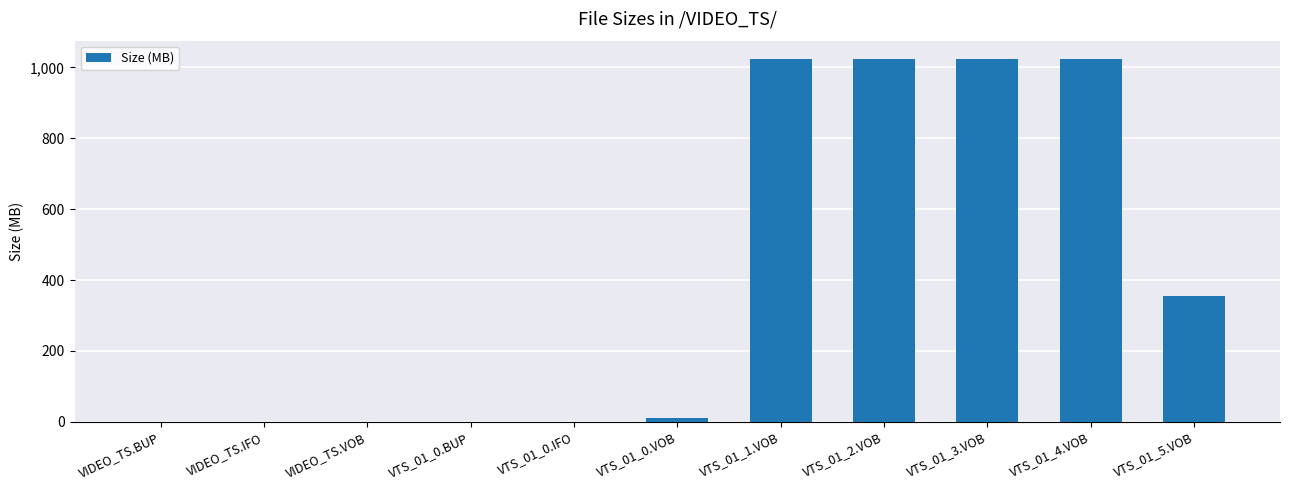

What is the change in value from VIDEO_TS.IFO to VTS_01_2.VOB?

+1024.0